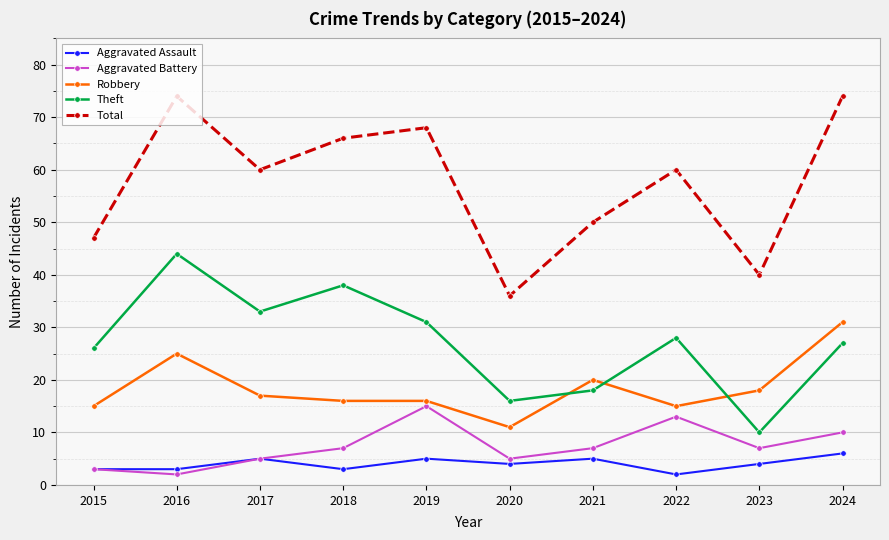

What is the maximum value for Aggravated Battery?

15